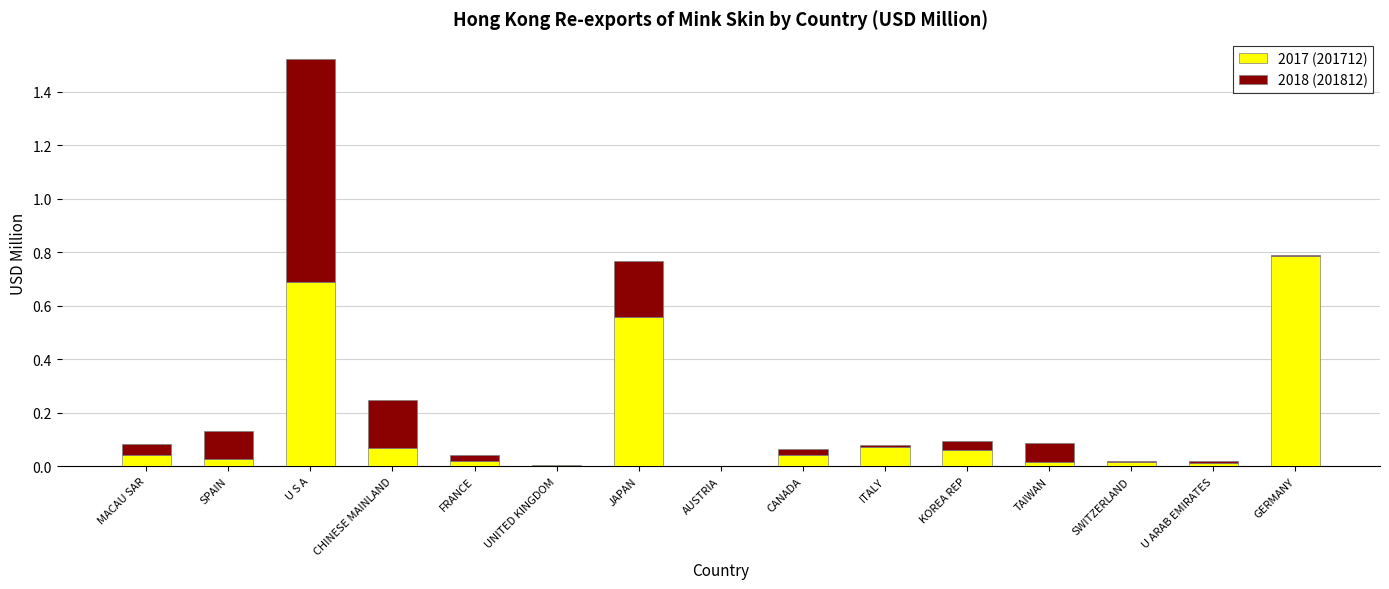

At which category is the sum across all series the highest?

U S A